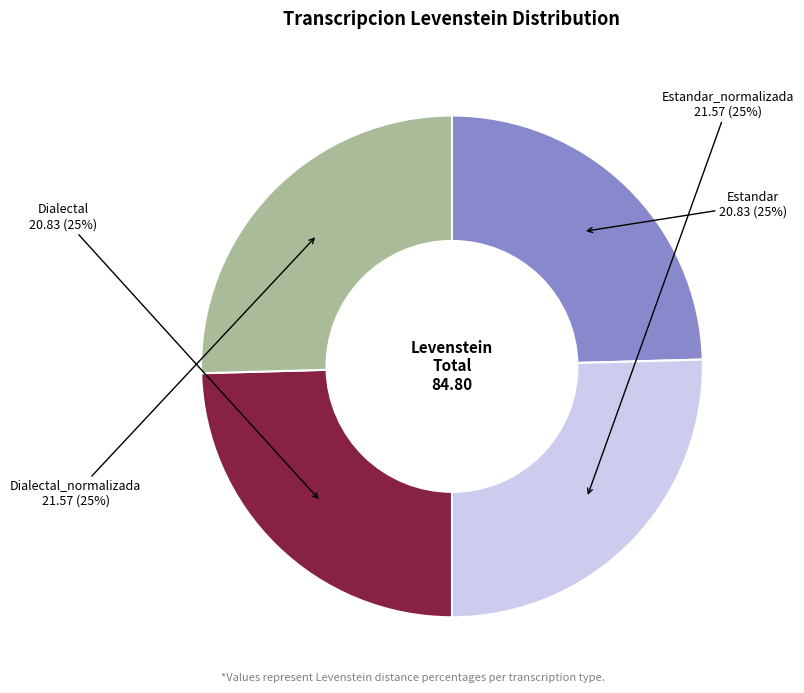

Is there a majority slice in this chart?

No